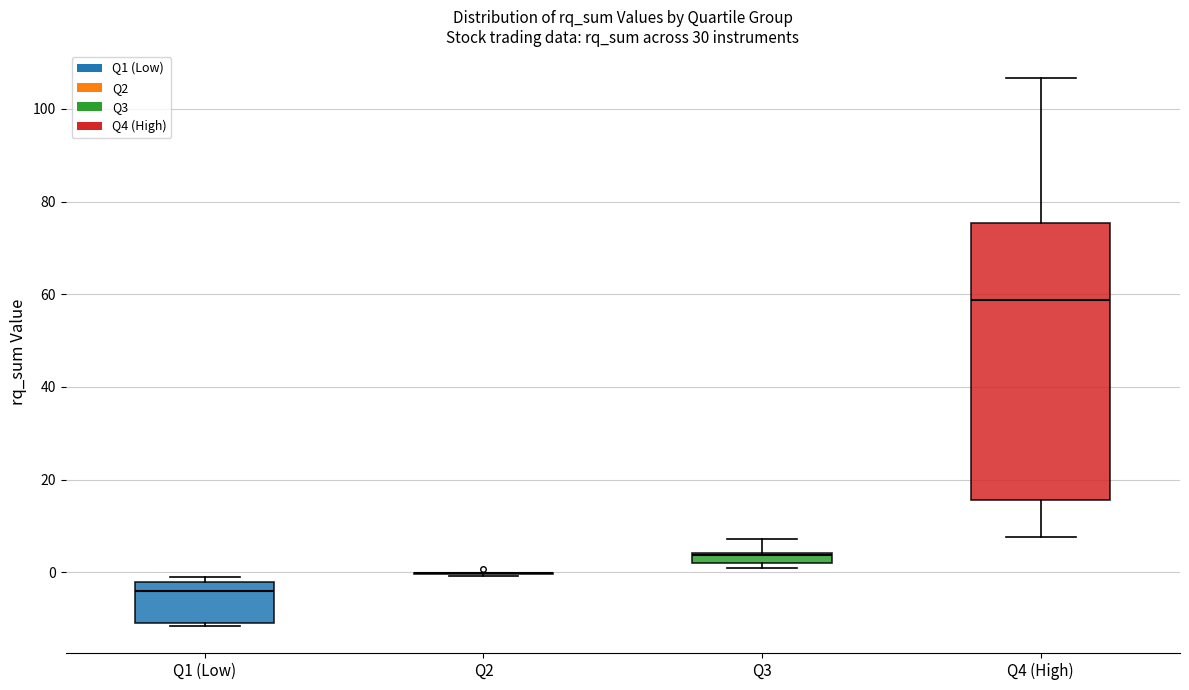

Comparing the boxes themselves (not the whiskers), which one is the tallest?

Q4 (High)